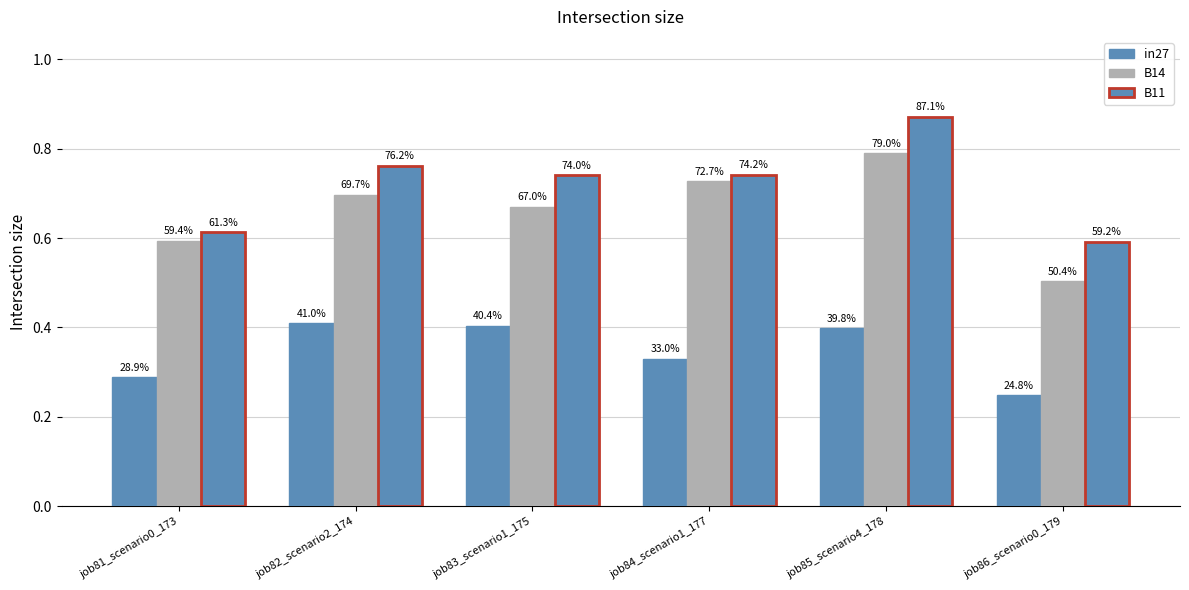

Which category has the lowest value across all series?

job86_scenario0_179